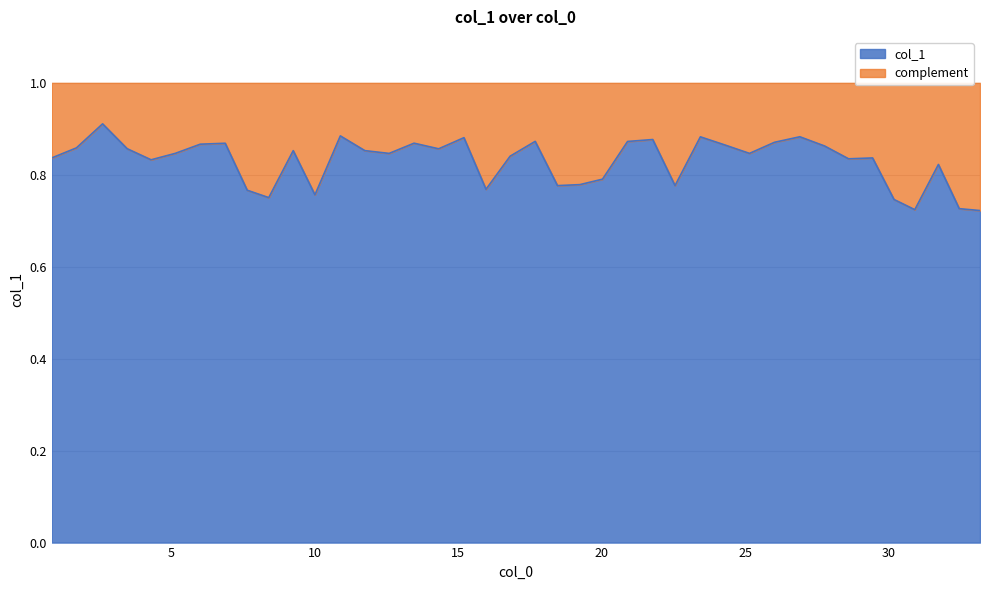

Reading left to right, list all the values displayed in this chart.

0.8	0.9	0.9	0.9	0.8	0.8	0.9	0.9	0.8	0.8	0.9	0.8	0.9	0.9	0.8	0.9	0.9	0.9	0.8	0.8	0.9	0.8	0.8	0.8	0.9	0.9	0.8	0.9	0.9	0.8	0.9	0.9	0.9	0.8	0.8	0.7	0.7	0.8	0.7	0.7